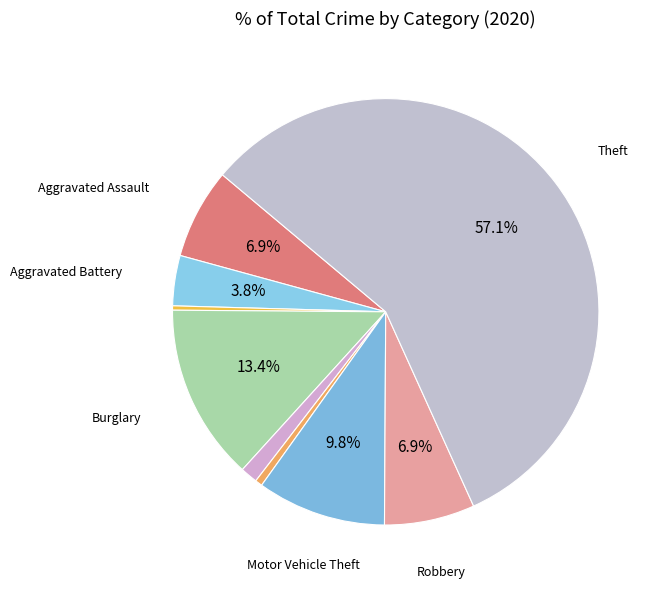

How many segments does this pie chart have?

9